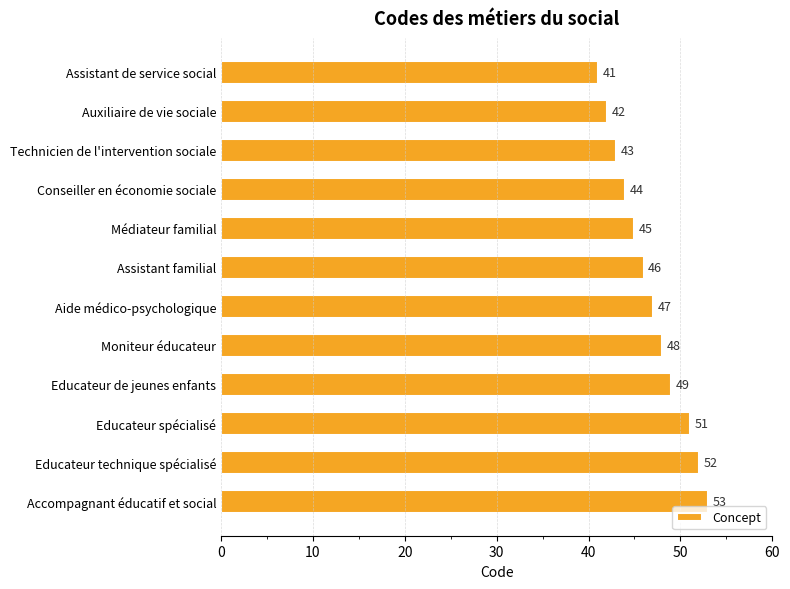

Is it true that the value at Accompagnant éducatif et social is 53?

True